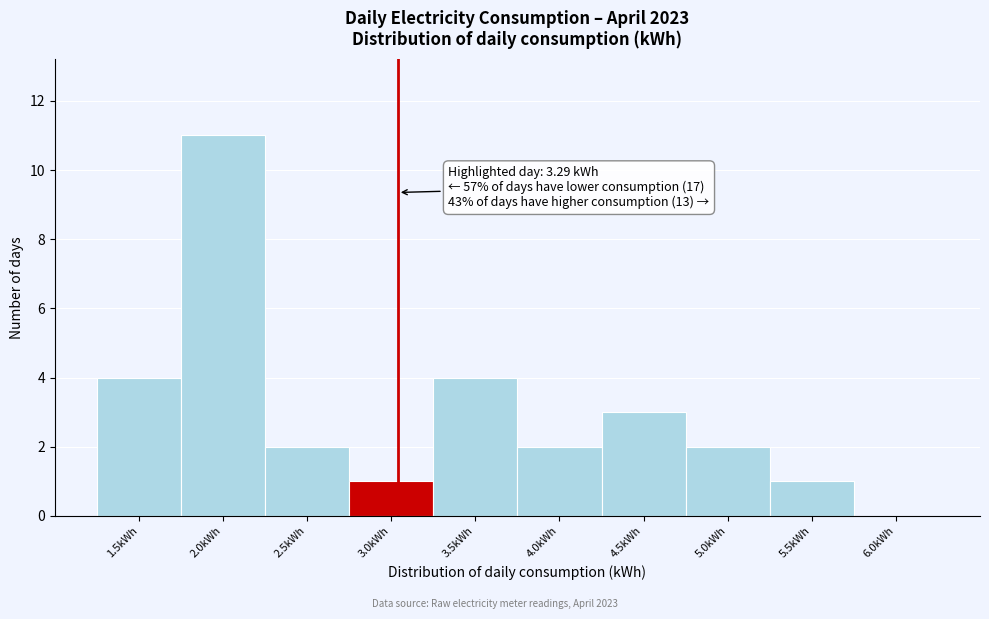

Reading left to right, list all the values displayed in this chart.

1.5kWh=4	2.0kWh=11	2.5kWh=2	3.0kWh=1	3.5kWh=4	4.0kWh=2	4.5kWh=3	5.0kWh=2	5.5kWh=1	6.0kWh=0